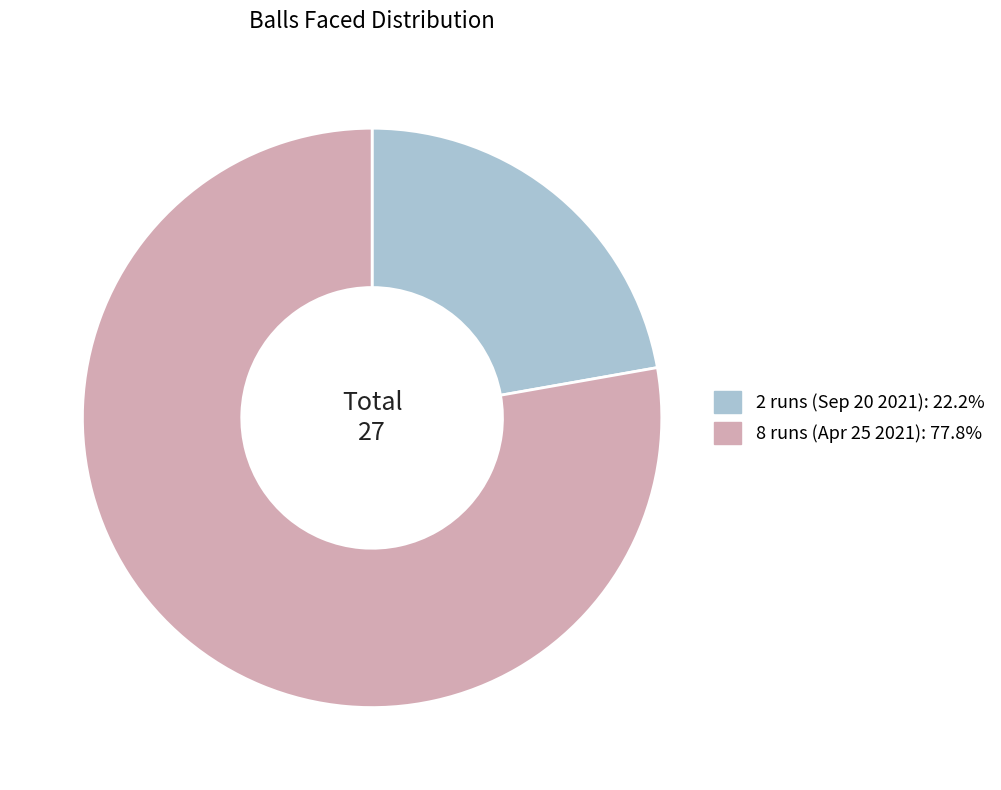

Which slice represents more than half of the pie?

8 runs (Apr 25 2021)